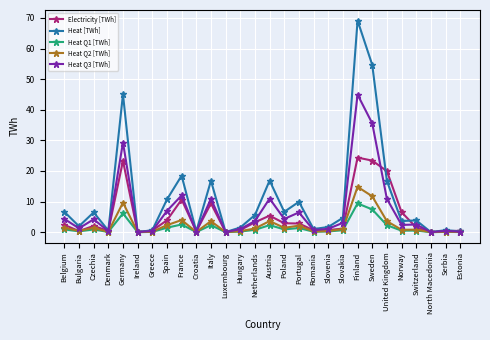

What is the value of the Heat Q3 [TWh] point at the 16th from the left?

4.3